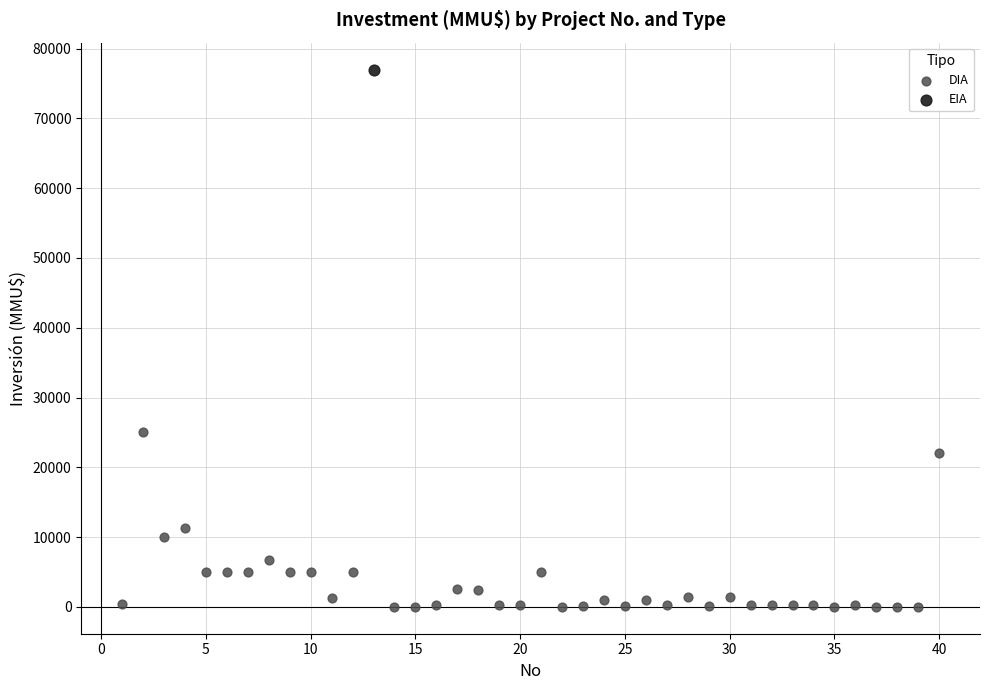

What are all the series names shown in the legend?

DIA, EIA